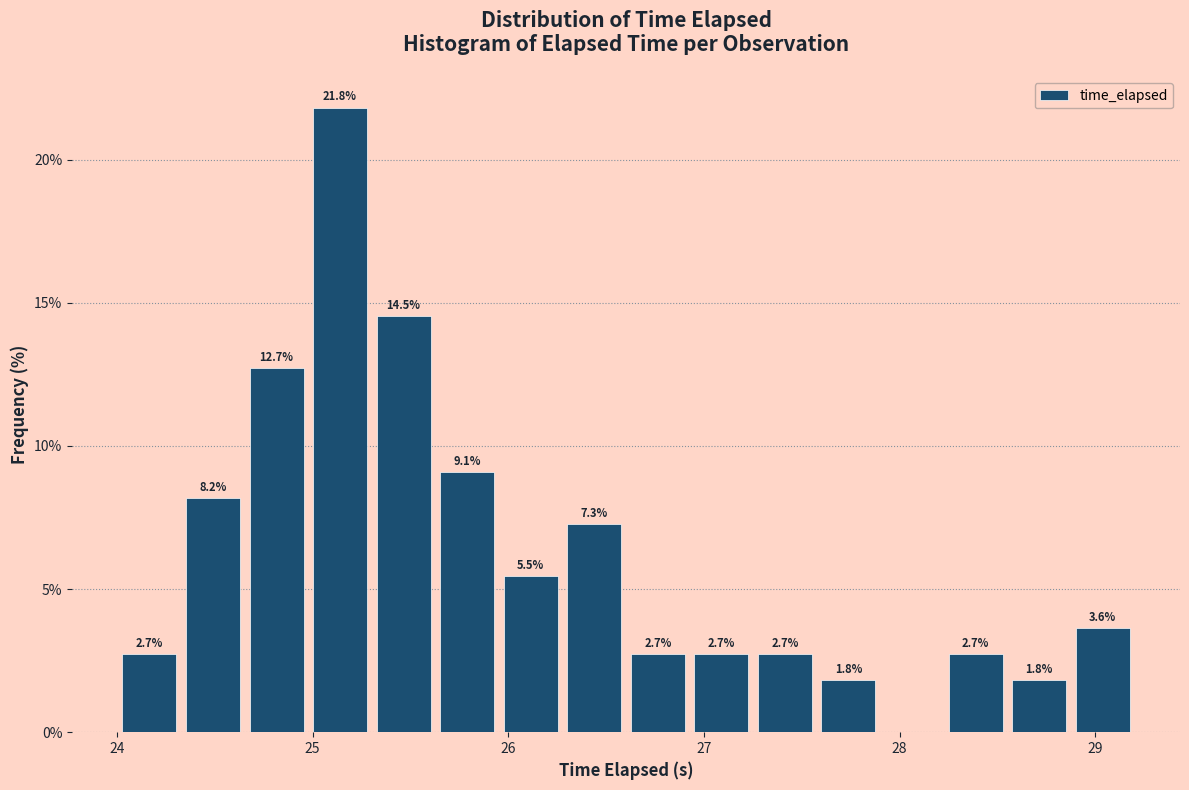

Read against the x-axis, roughly where is the centre of the tallest bar?

25.1